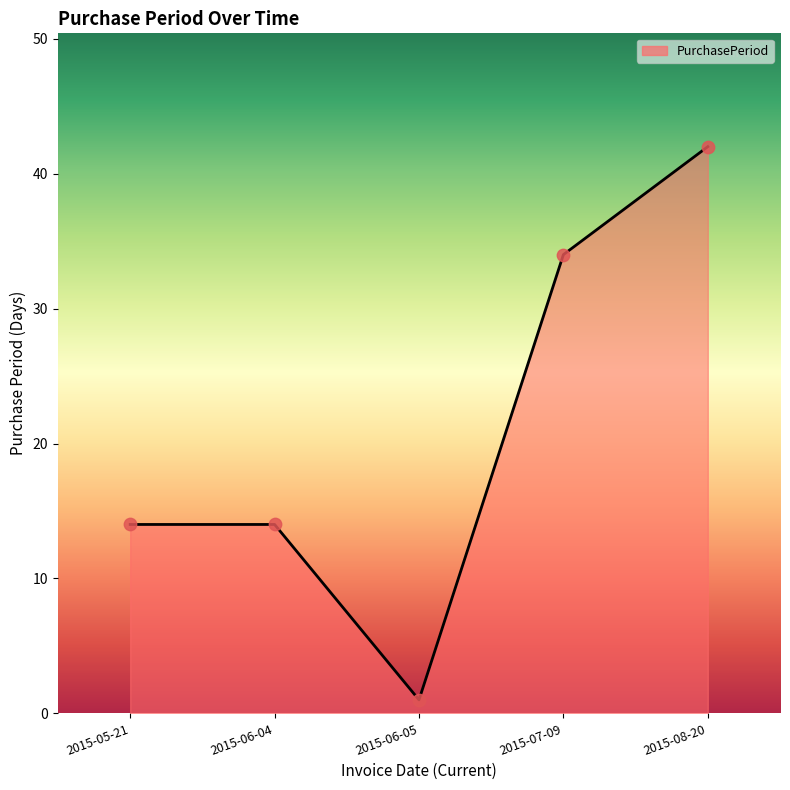

What is the change in value from 2015-05-21 to 2015-07-09?

+20